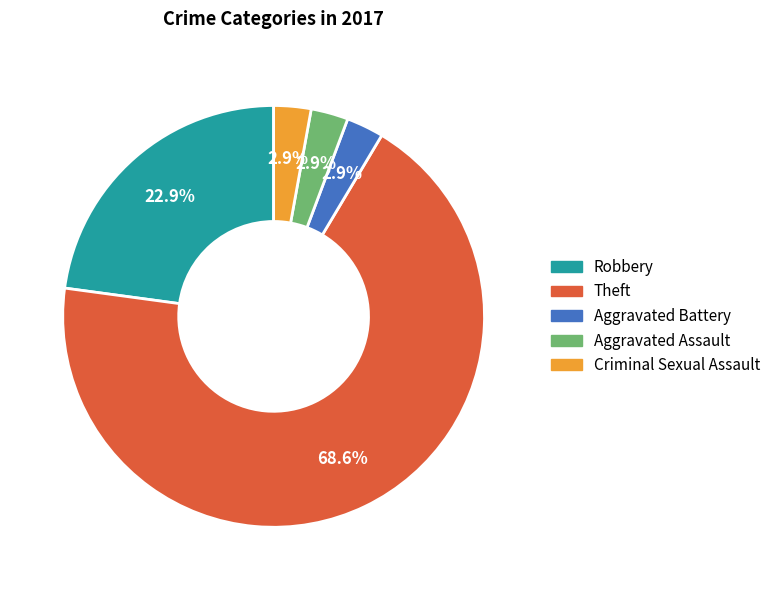

What percentage is NOT represented by Aggravated Battery?

97.1%